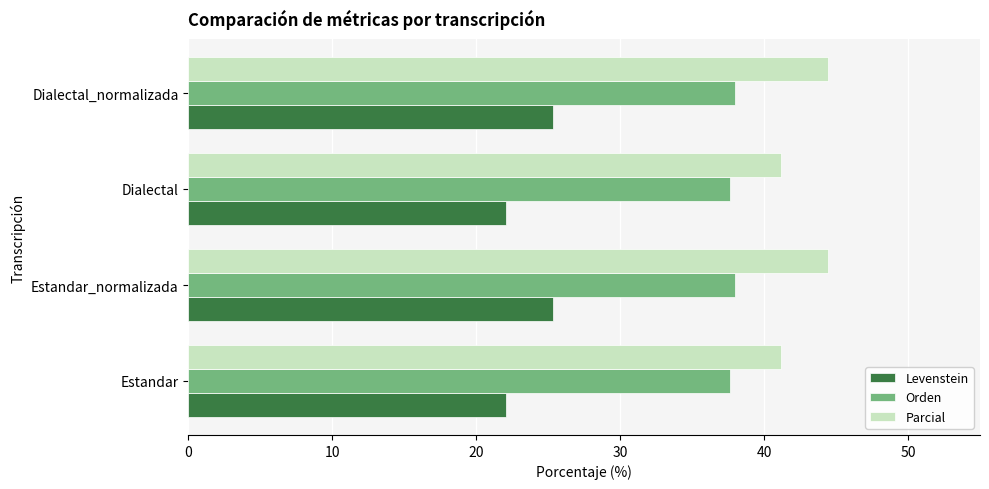

True or false: Orden has a value of 57.9 at Estandar.

False